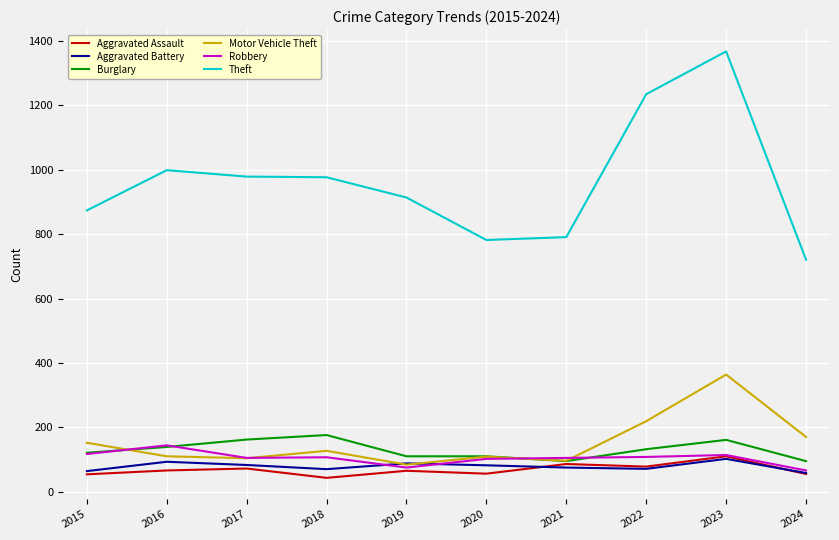

Which series has the widest spread of values?

Theft